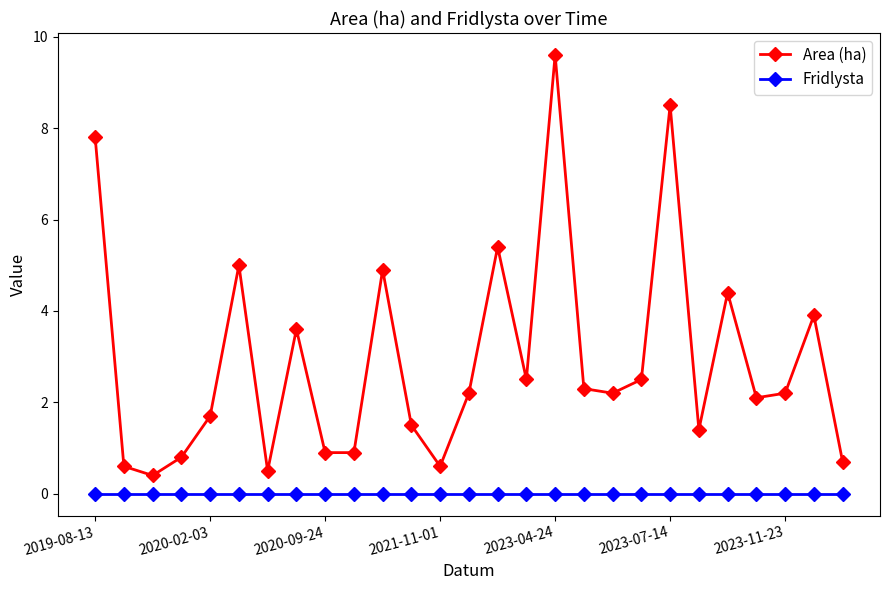

Rank the series by their average value, from highest to lowest.

Area (ha), Fridlysta